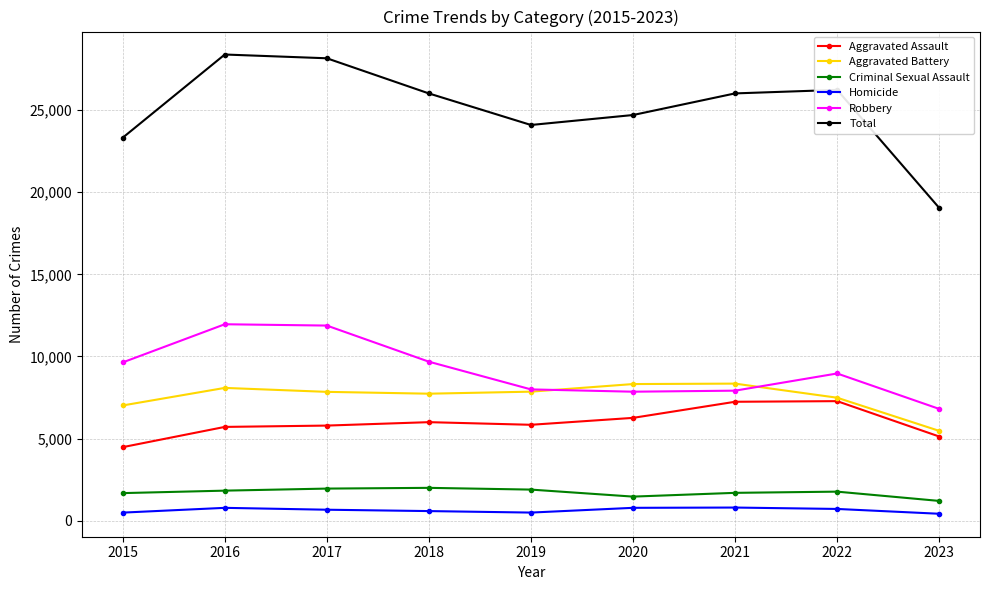

True or false: Aggravated Battery and Total intersect in this chart.

False